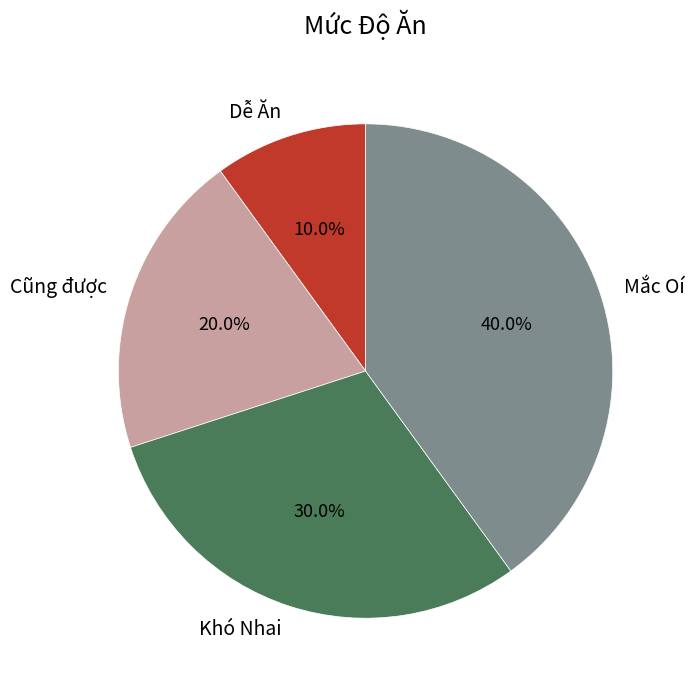

Between Dễ Ăn and Mắc Oí, which is larger?

Mắc Oí